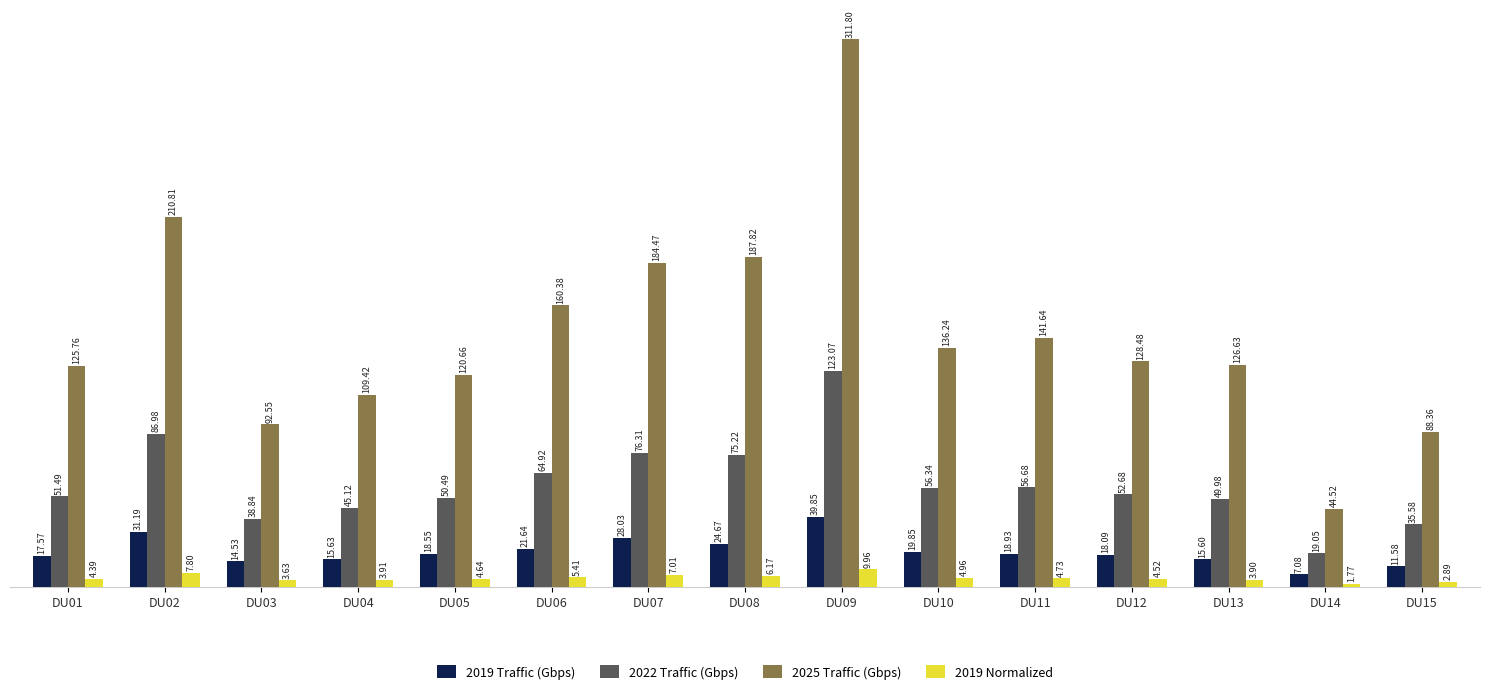

At which category is the sum across all series the highest?

DU09